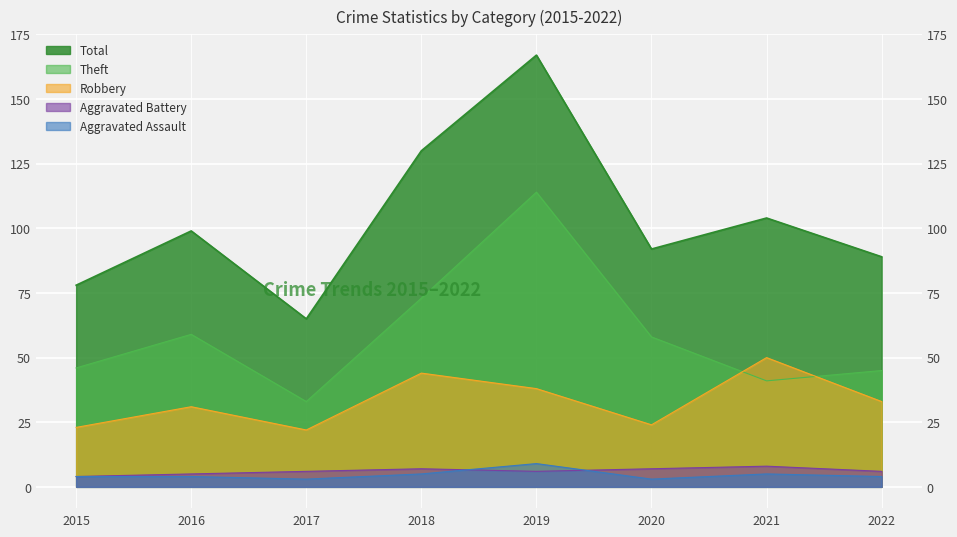

Reading left to right, what are all the values shown in this chart?

Aggravated Assault: 2015=4	2016=4	2017=3	2018=5	2019=9	2020=3	2021=5	2022=4
Aggravated Battery: 2015=4	2016=5	2017=6	2018=7	2019=6	2020=7	2021=8	2022=6
Robbery: 2015=23	2016=31	2017=22	2018=44	2019=38	2020=24	2021=50	2022=33
Theft: 2015=46	2016=59	2017=33	2018=73	2019=114	2020=58	2021=41	2022=45
Total: 2015=78	2016=99	2017=65	2018=130	2019=167	2020=92	2021=104	2022=89